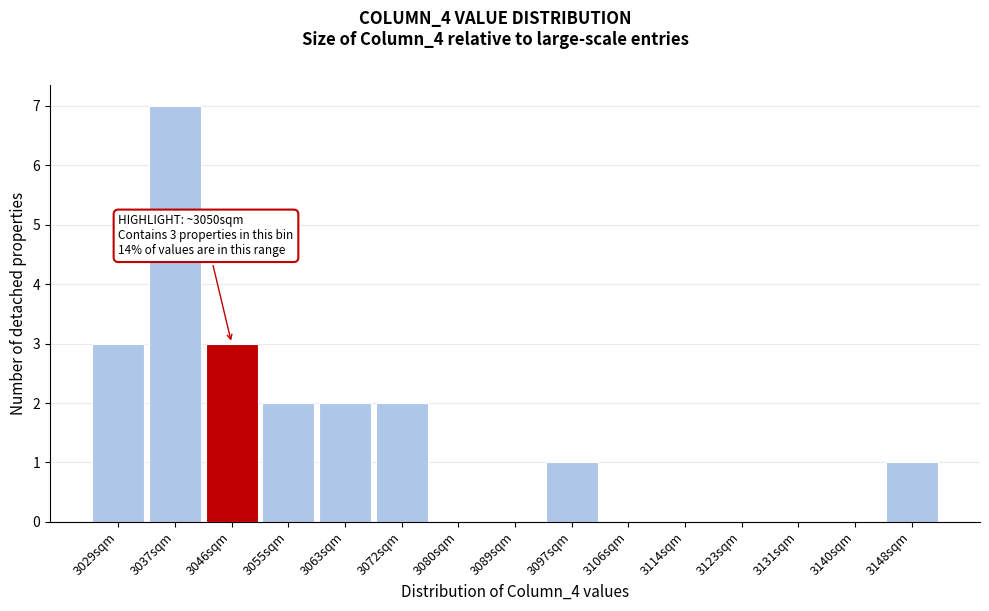

Over which range of the x-axis is the bar tallest?

3033 to 3042